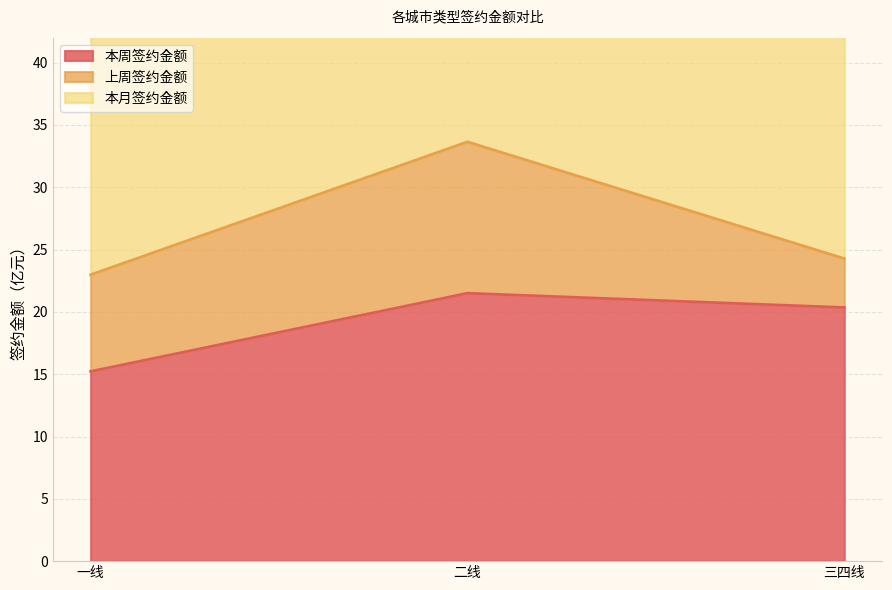

What is the difference between the 本月签约金额 values at 一线 and 三四线?

1.8